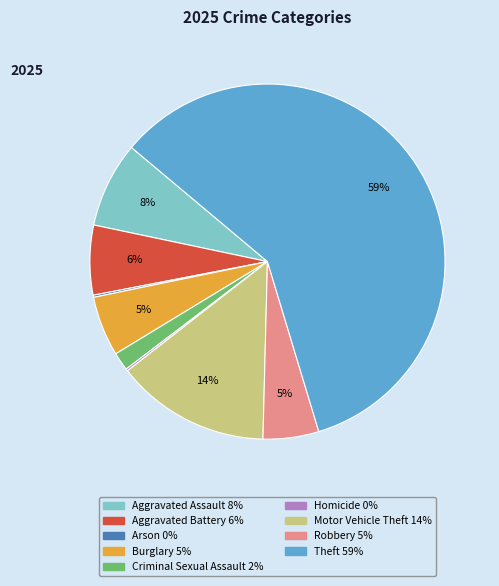

Does Theft account for over 50% of the chart?

Yes